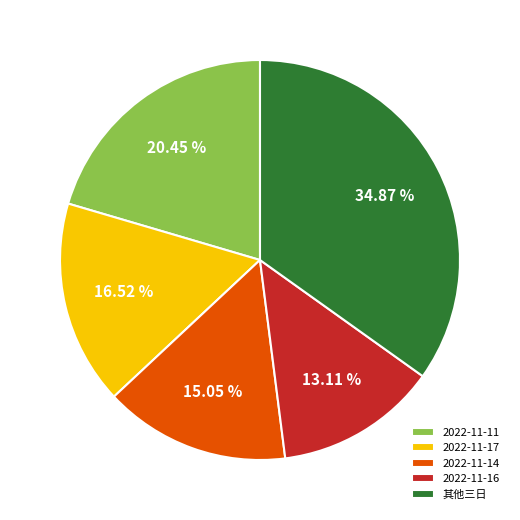

To the nearest percent, what portion does 2022-11-16 represent?

13%